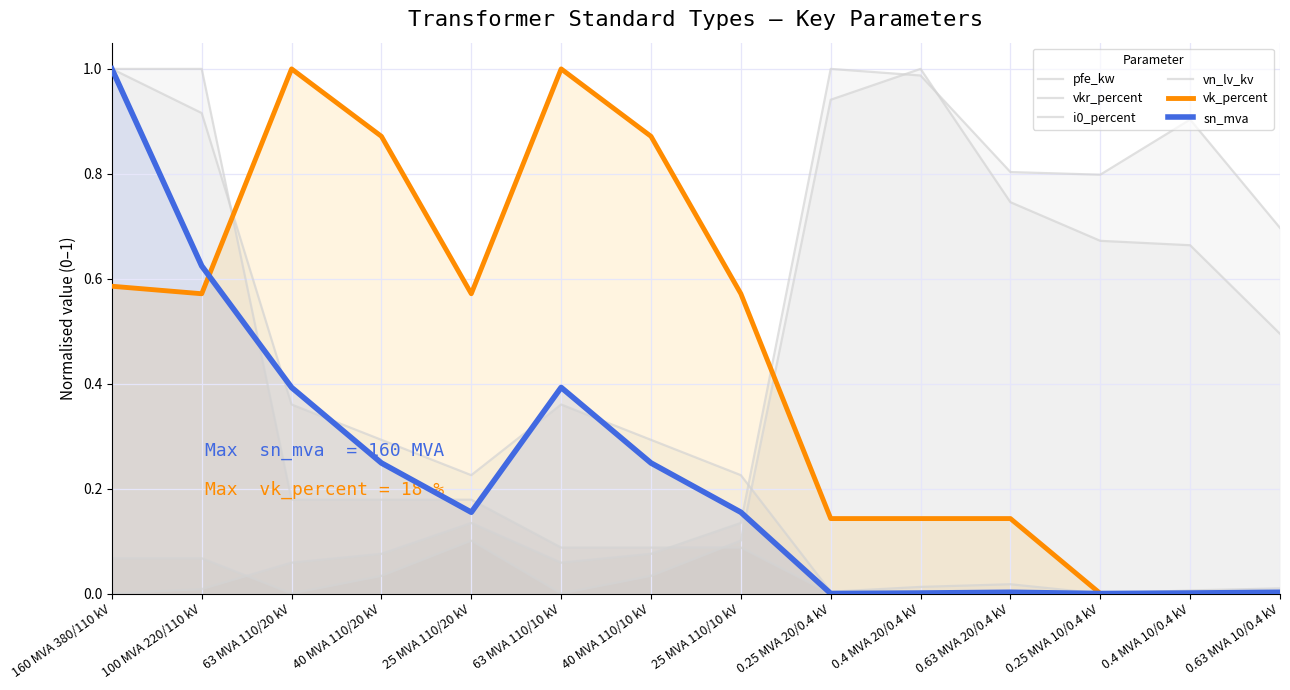

What are all the series names shown in the legend?

pfe_kw, vkr_percent, i0_percent, vn_lv_kv, vk_percent, sn_mva